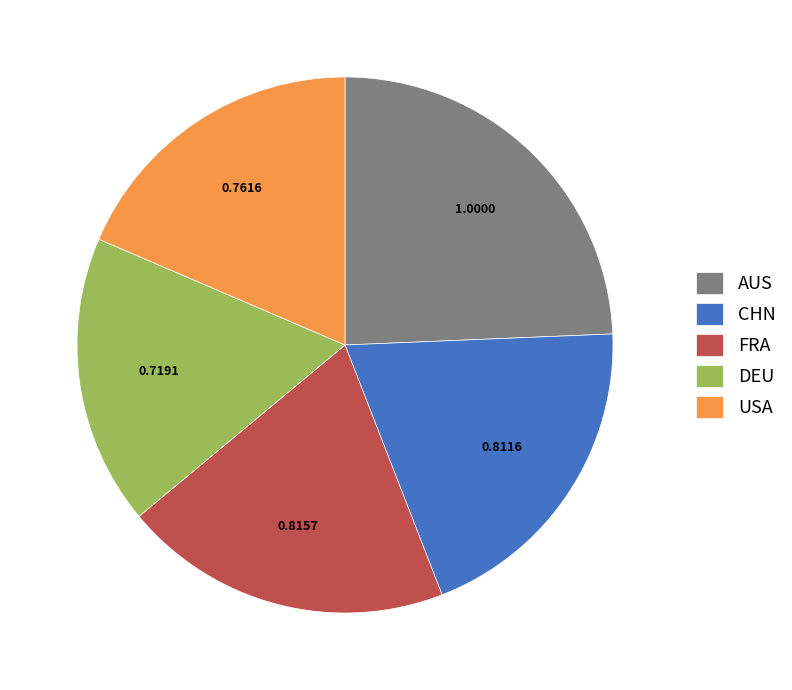

Is AUS the majority of the pie?

No